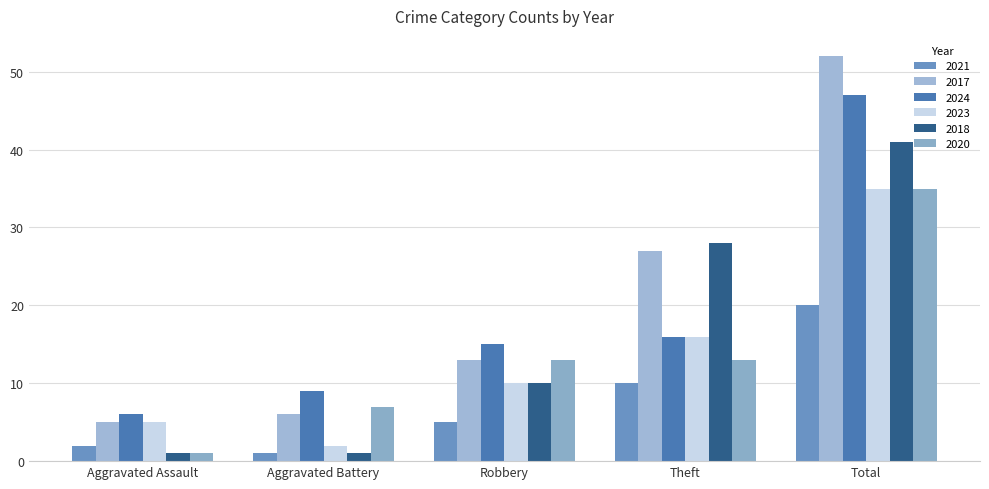

What is the difference between the 2023 values at Aggravated Battery and Theft?

14